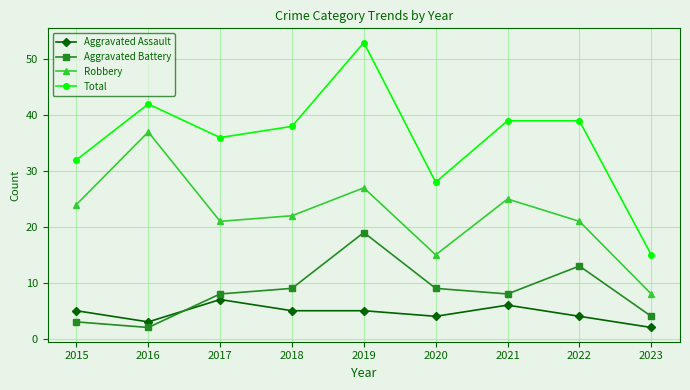

True or false: Robbery has more than 1 interior local peaks.

True